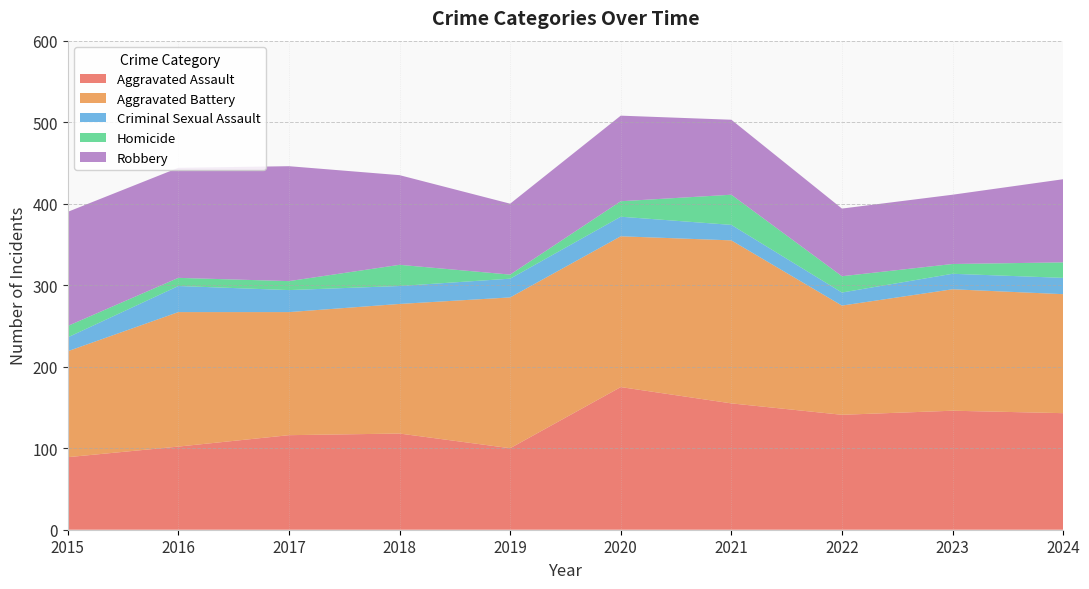

Reading right to left, extract all data points from this chart.

Aggravated Assault: 2024=143	2023=146	2022=141	2021=155	2020=175	2019=100	2018=118	2017=116	2016=102	2015=89
Aggravated Battery: 2024=146	2023=149	2022=134	2021=200	2020=185	2019=185	2018=159	2017=151	2016=165	2015=130
Criminal Sexual Assault: 2024=20	2023=19	2022=16	2021=19	2020=24	2019=23	2018=22	2017=27	2016=32	2015=17
Homicide: 2024=19	2023=12	2022=20	2021=37	2020=19	2019=5	2018=26	2017=11	2016=10	2015=14
Robbery: 2024=102	2023=85	2022=83	2021=92	2020=105	2019=87	2018=110	2017=141	2016=135	2015=140